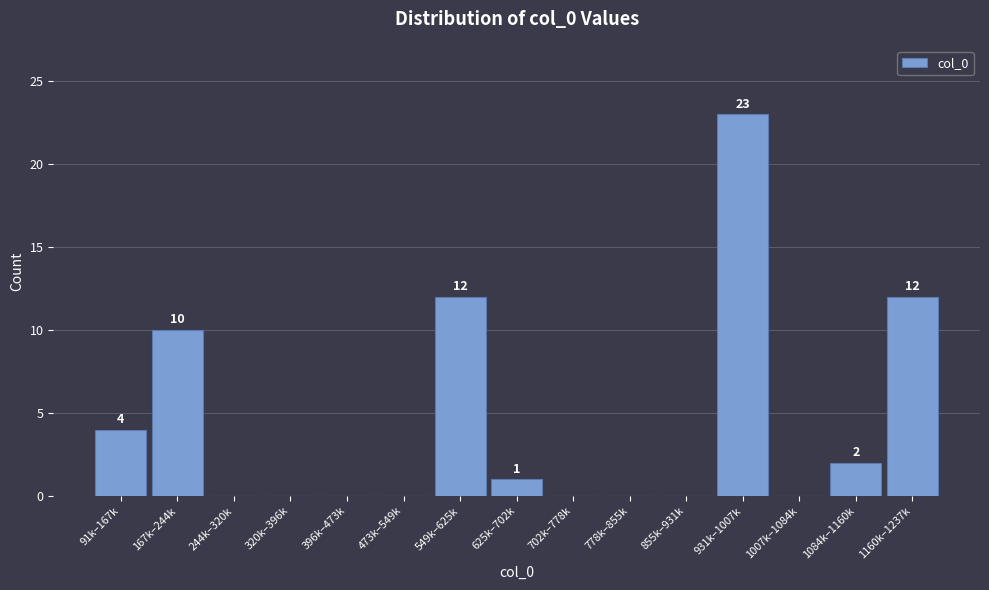

Reading left to right, extract all data points from this chart.

91k–167k=4	167k–244k=10	244k–320k=0	320k–396k=0	396k–473k=0	473k–549k=0	549k–625k=12	625k–702k=1	702k–778k=0	778k–855k=0	855k–931k=0	931k–1007k=23	1007k–1084k=0	1084k–1160k=2	1160k–1237k=12